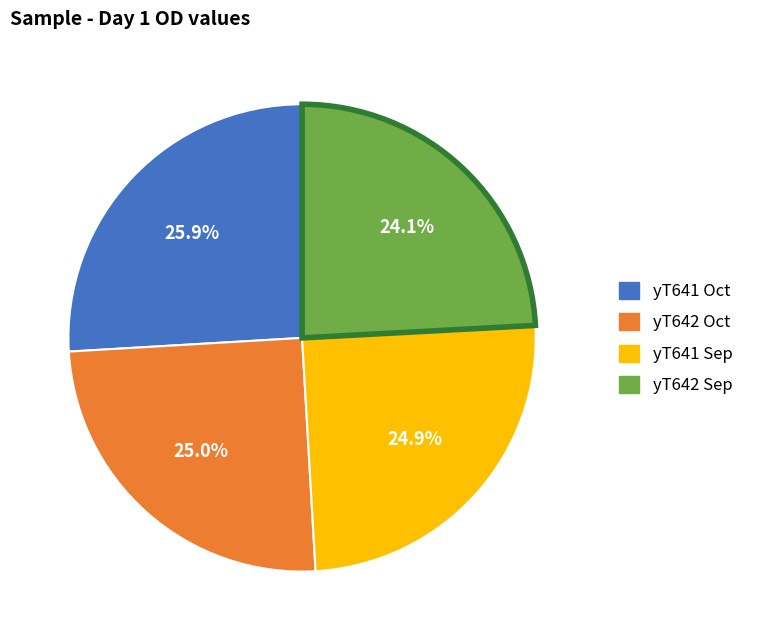

Is there any slice that represents more than half of the pie?

No